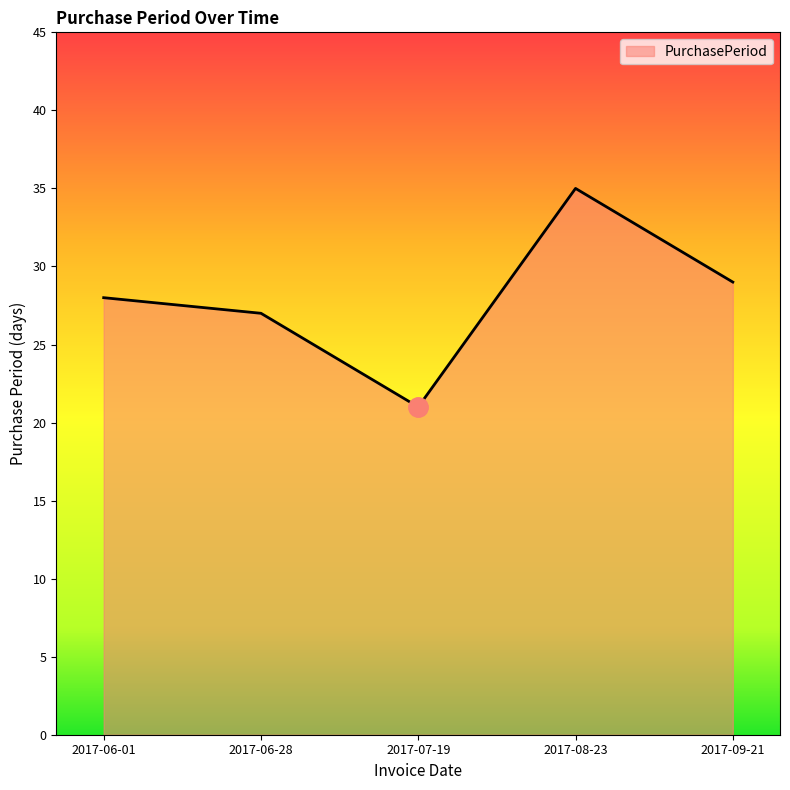

Which label corresponds to the largest value in the chart?

2017-08-23